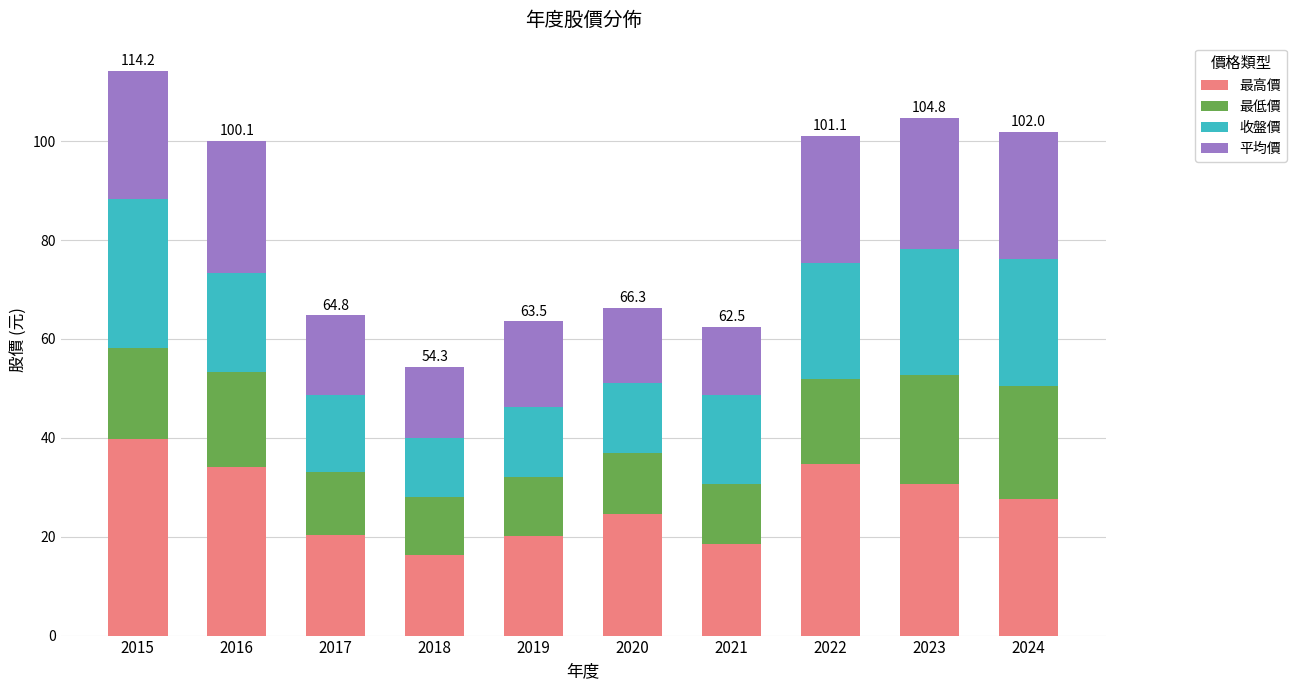

Does the chart contain any negative values?

No